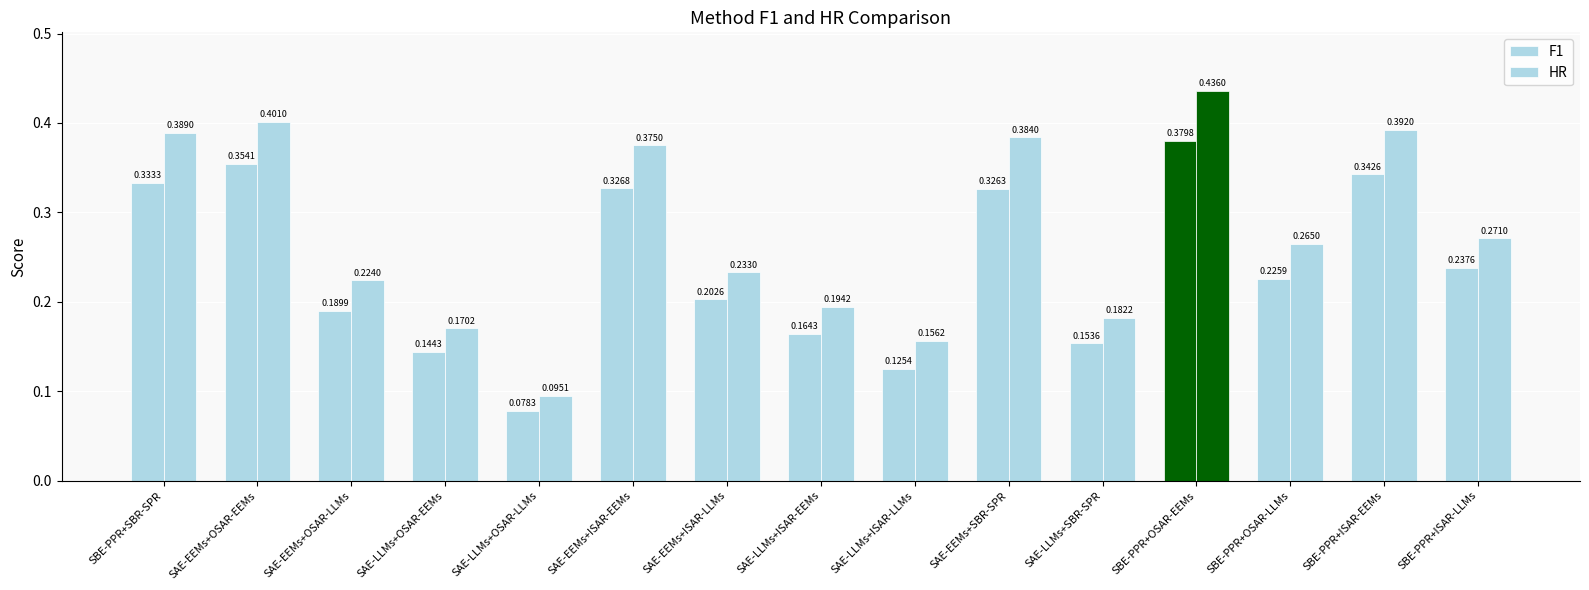

Count the number of data series in this chart.

2